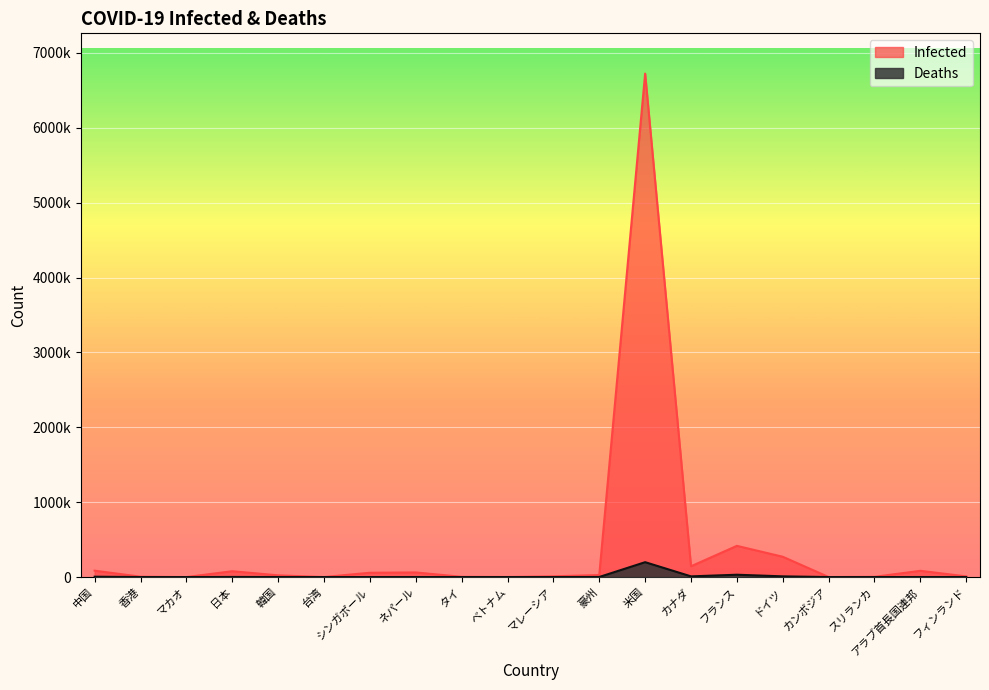

Which series changed the most between 台湾 and マレーシア?

Infected